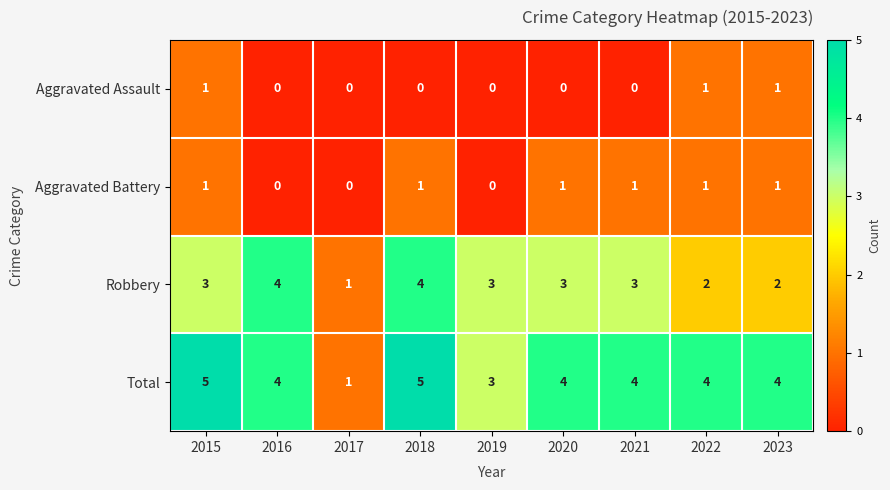

What is the spread (max minus min) of values at 2020?

4